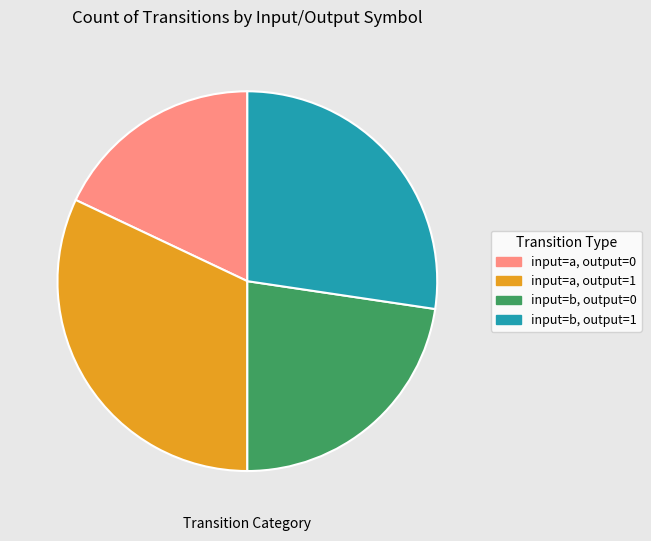

Between input=a, output=1 and input=a, output=0, which is larger?

input=a, output=1